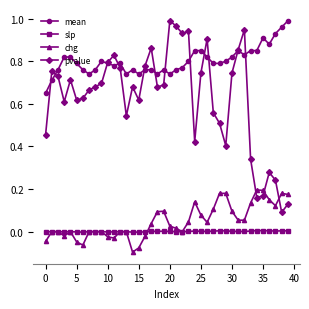

Which series has the largest total across all categories?

mean